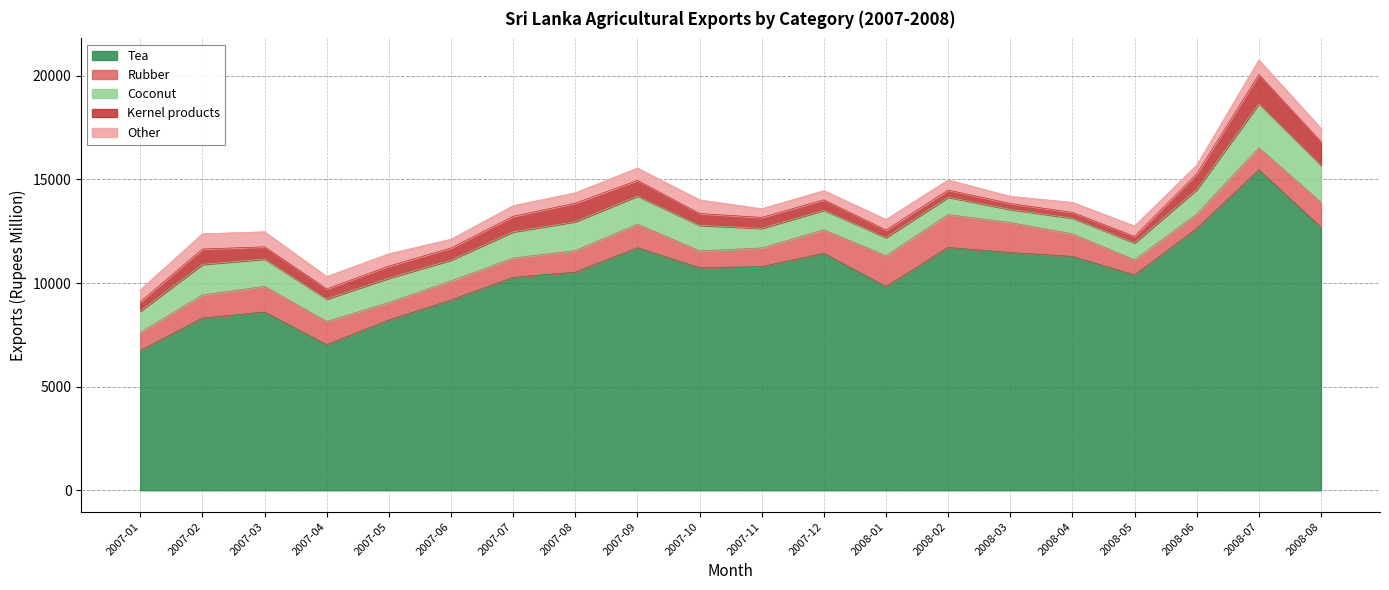

What is the difference between the maximum and second lowest values in the Other series?

310.7